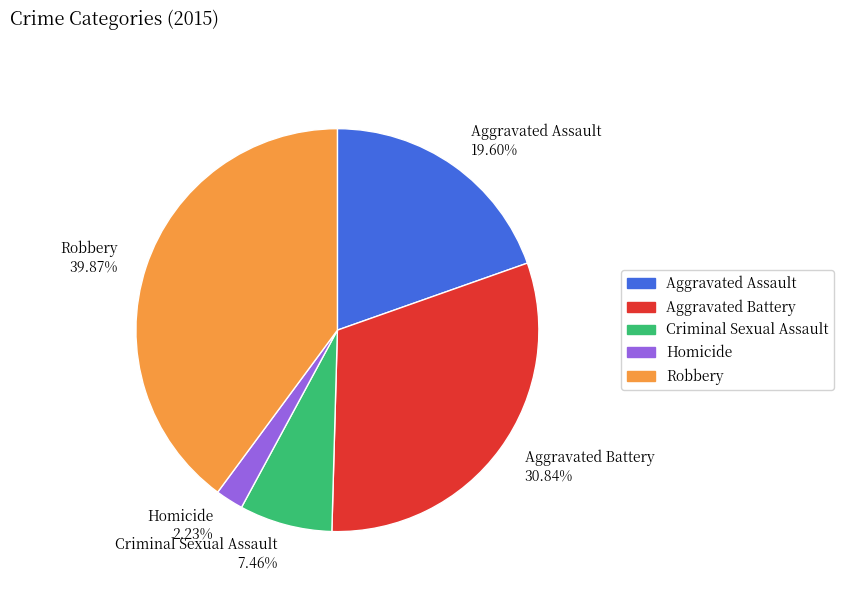

To the nearest percent, what is the average slice percentage?

20%